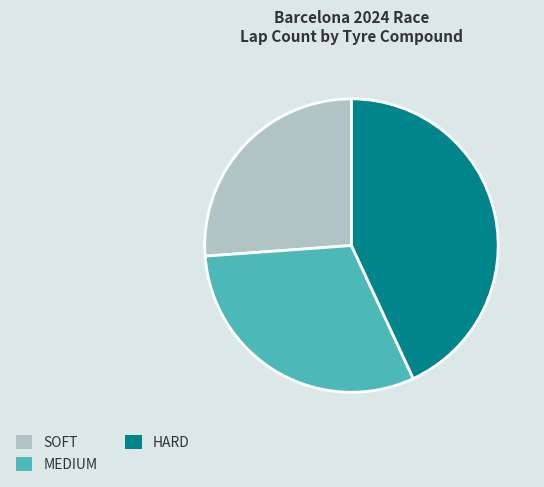

True or false: SOFT accounts for 26% of the total.

True